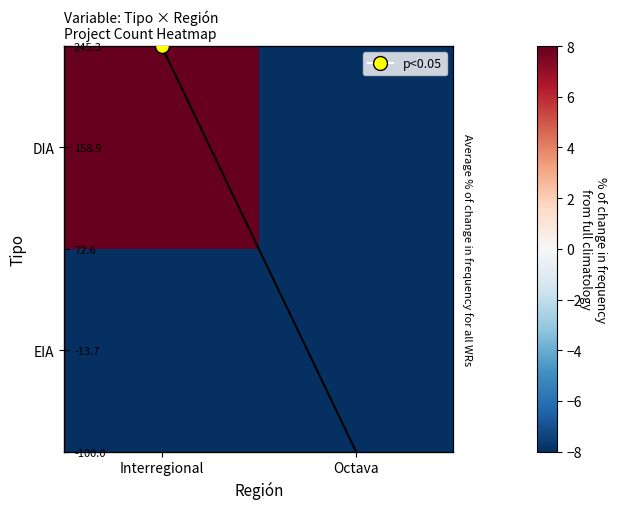

Is it true that DIA equals -79.2 at Octava?

False